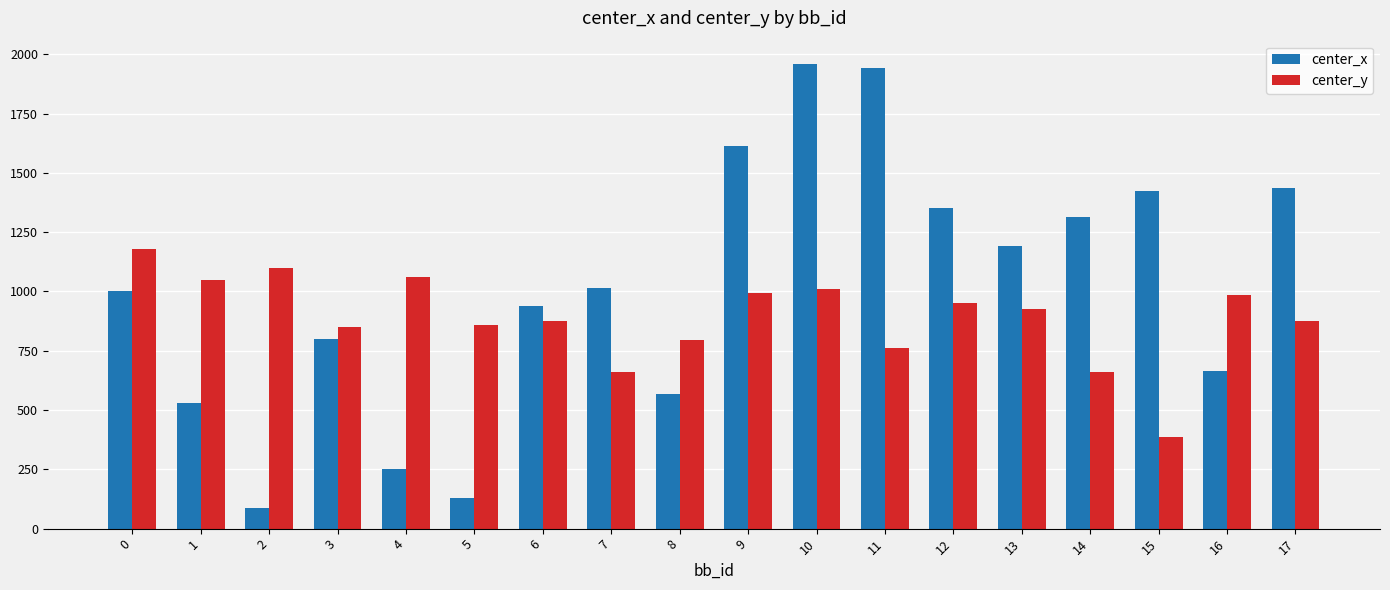

Which series has the widest spread of values?

center_x